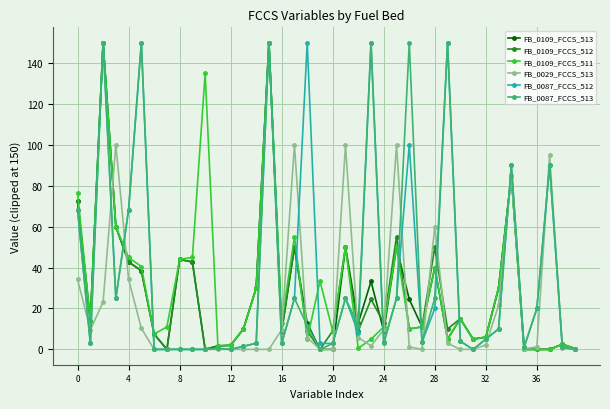

True or false: FB_0029_FCCS_513 has more than 0 points higher than both neighbors.

True